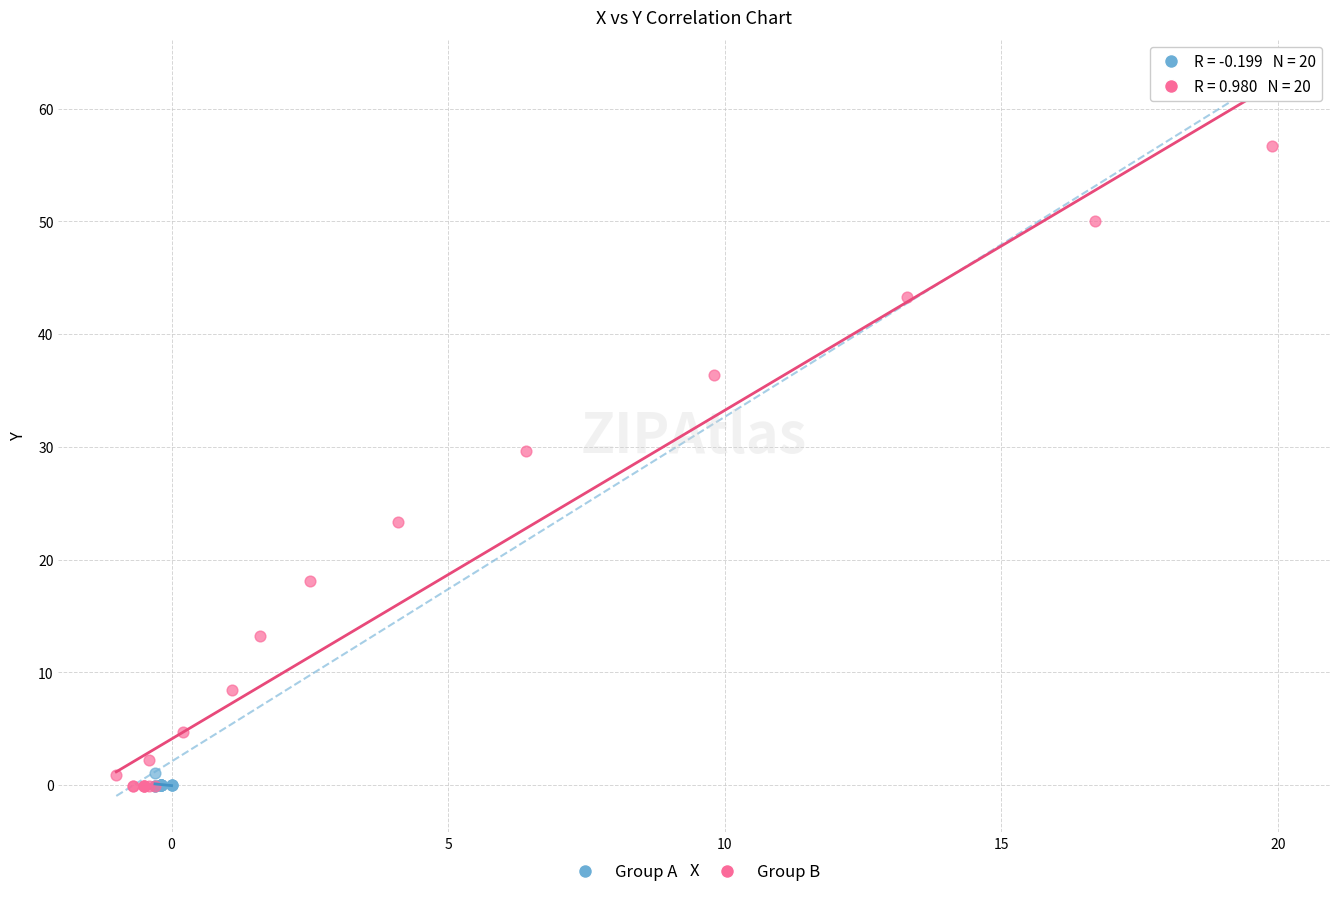

Which series reaches the maximum Y coordinate?

Group B